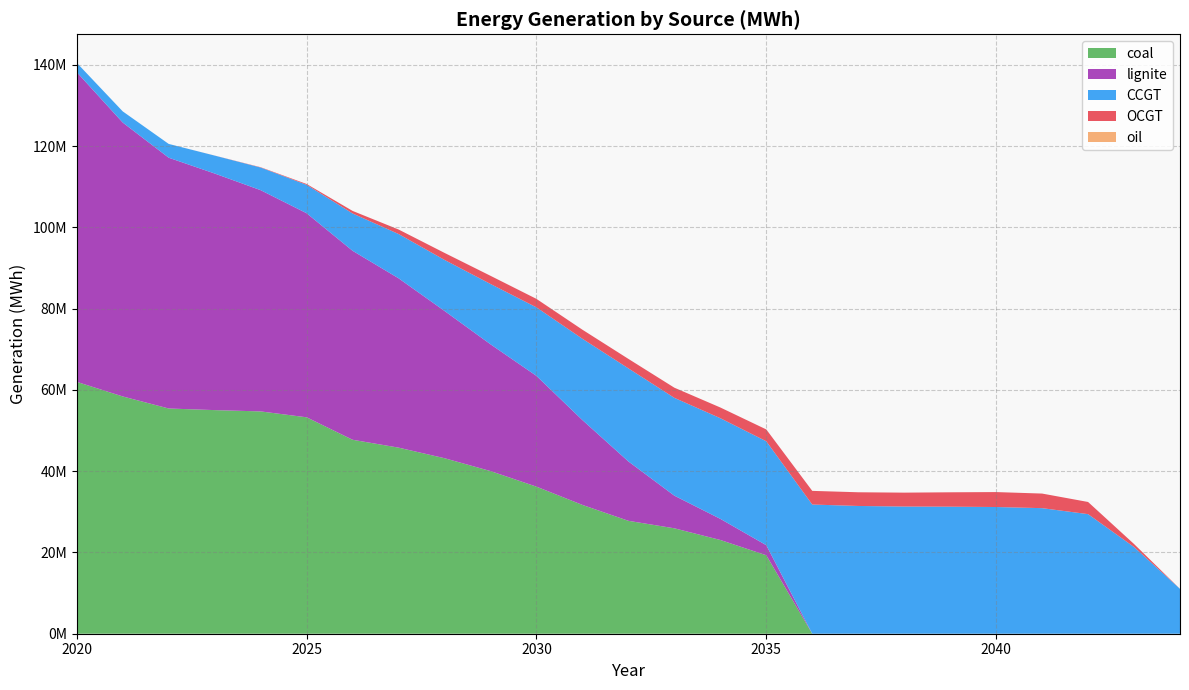

Reading left to right, list all the values displayed in this chart.

OCGT: 2020=7.1	2021=8.4	2022=52.7	2023=12328.5	2024=77241.9	2025=207512.0	2026=623471.7	2027=1105545.8	2028=1723339.6	2029=2005896.4	2030=2085346.9	2031=2225286.7	2032=2329363.0	2033=2497855.2	2034=2632643.8	2035=2909217.9	2036=3359705.9	2037=3368443.7	2038=3418520.5	2039=3538471.6	2040=3675362.5	2041=3589802.8	2042=2993563.9	2043=731749.0	2044=3.8
oil: 2020=1.2	2021=1.2	2022=1.4	2023=0.6	2024=1.1	2025=463.1	2026=2440.9	2027=2362.0	2028=2143.8	2029=2232.9	2030=2439.9	2031=2689.7	2032=2931.1	2033=3038.3	2034=2602.3	2035=2357.5	2036=2409.7	2037=2311.1	2038=2001.0	2039=1577.1	2040=1268.6	2041=0.8	2042=0.7	2043=0.8	2044=0.4
CCGT: 2020=2299081.0	2021=2749305.5	2022=3393701.2	2023=4411717.3	2024=5571127.4	2025=6988568.7	2026=9188933.6	2027=10896438.6	2028=12561001.0	2029=14846913.1	2030=16864874.3	2031=20013342.8	2032=22909684.8	2033=24073349.3	2034=24773237.9	2035=25583487.5	2036=31794979.1	2037=31443196.5	2038=31301098.3	2039=31267391.3	2040=31184795.5	2041=30904733.2	2042=29431908.4	2043=21348234.4	2044=11039987.2
coal: 2020=61986684.9	2021=58394664.6	2022=55428967.9	2023=55032199.6	2024=54712863.8	2025=53263792.4	2026=47735994.3	2027=45799783.4	2028=43195662.2	2029=40030776.5	2030=36197092.3	2031=31699116.2	2032=27788157.3	2033=25943885.8	2034=23071439.3	2035=19310079.5	2036=0.0	2037=0.0	2038=0.0	2039=0.0	2040=0.0	2041=0.0	2042=0.0	2043=0.0	2044=0.0
lignite: 2020=76212441.0	2021=67408235.7	2022=61719883.2	2023=58228053.9	2024=54451873.4	2025=50225056.5	2026=46509000.4	2027=41679955.0	2028=36244188.1	2029=31205297.8	2030=27258843.9	2031=20880891.1	2032=14611679.0	2033=8034480.9	2034=5200071.8	2035=2473346.7	2036=0.0	2037=0.0	2038=0.0	2039=0.0	2040=0.0	2041=0.0	2042=0.0	2043=0.0	2044=0.0